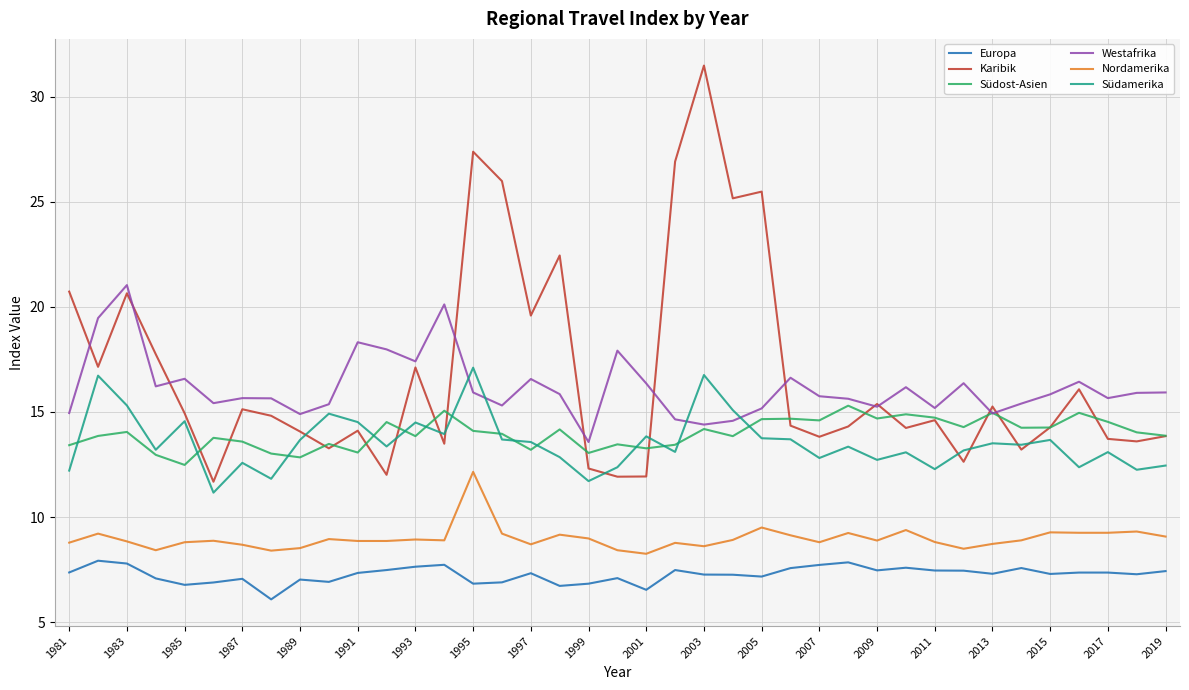

True or false: Westafrika has more than 2 interior local peaks.

True